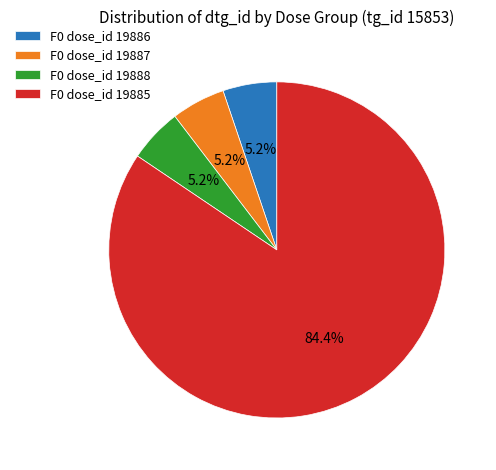

What is the ratio of the value at F0 dose_id 19888 to the value at F0 dose_id 19887?

1.0